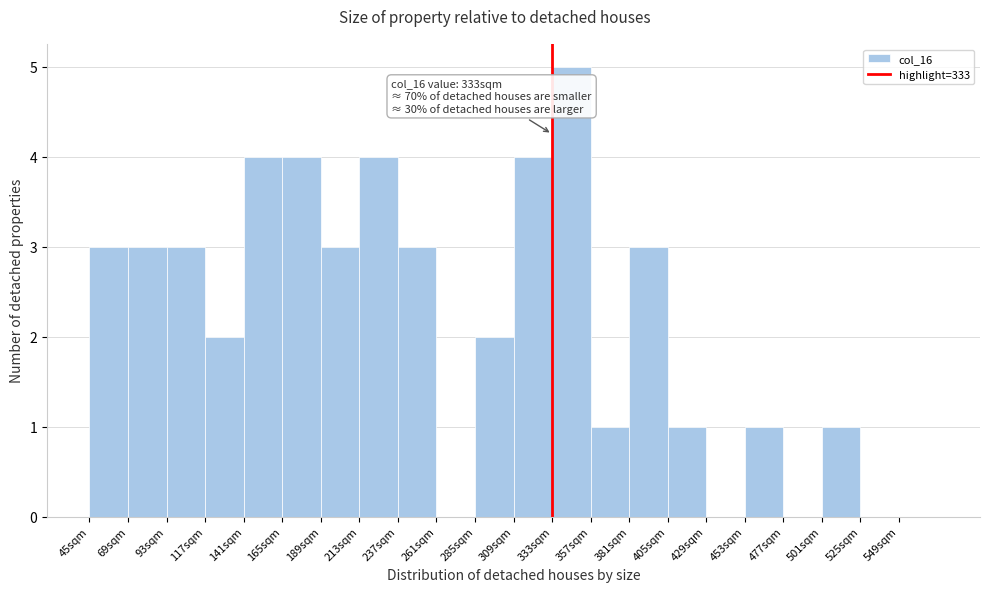

Which range on the x-axis has the tallest bar?

333 to 357